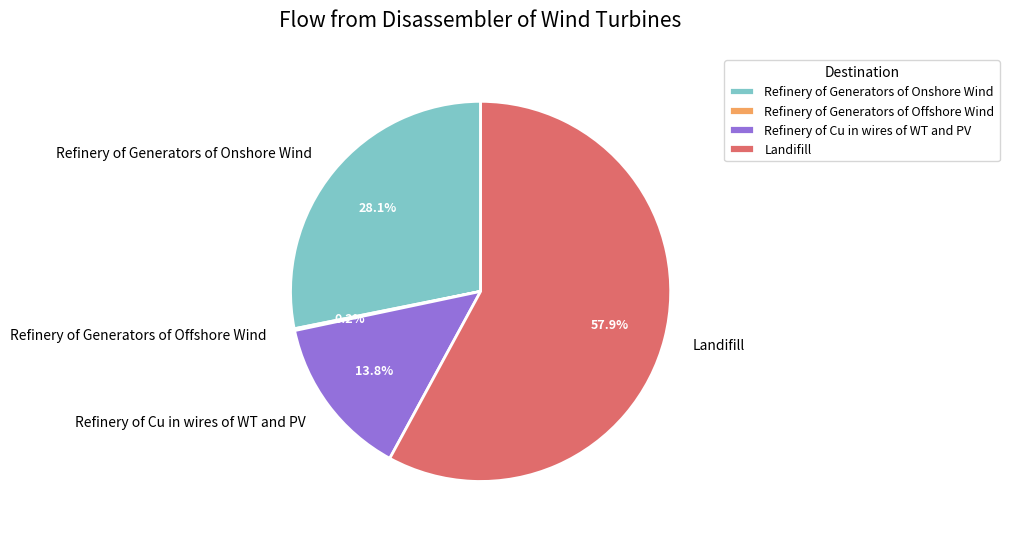

What percentage is the Refinery of Cu in wires of WT and PV slice, to the nearest percent?

14%